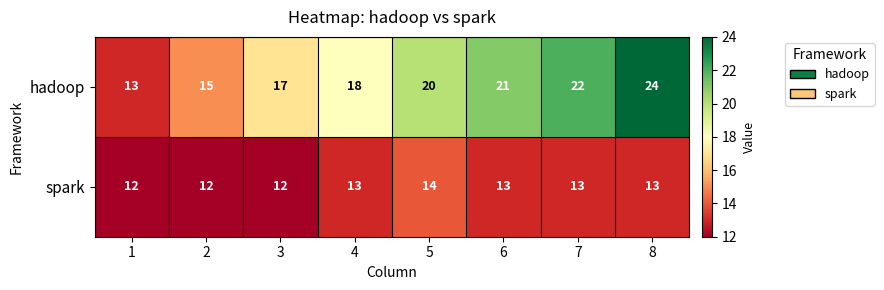

Which series has the widest spread of values?

hadoop